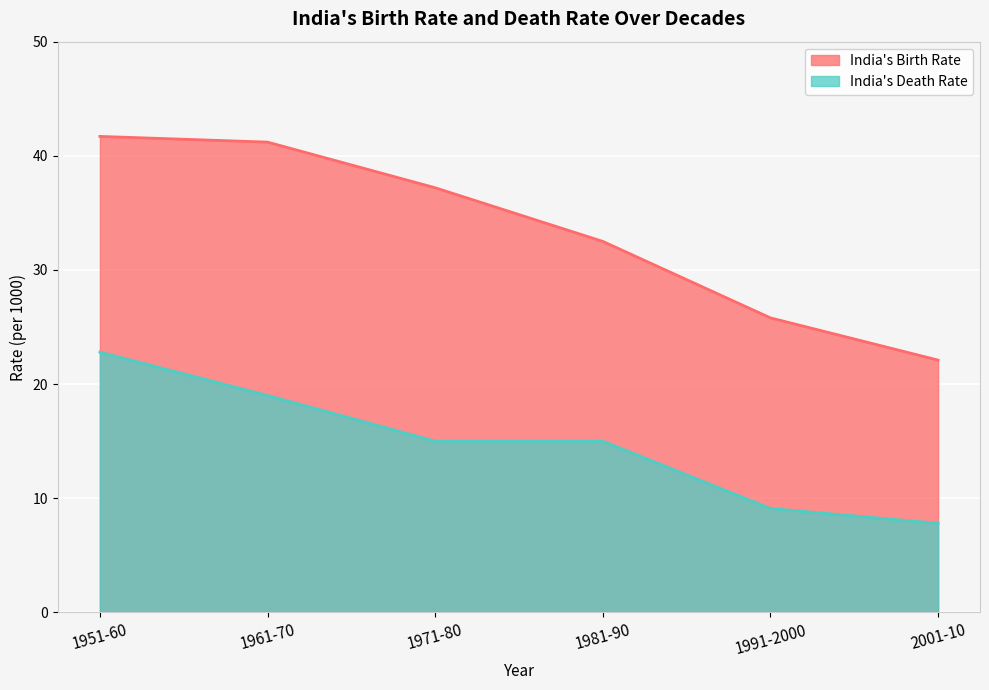

What is the difference between the maximum and minimum values in the India's Death Rate series?

15.0